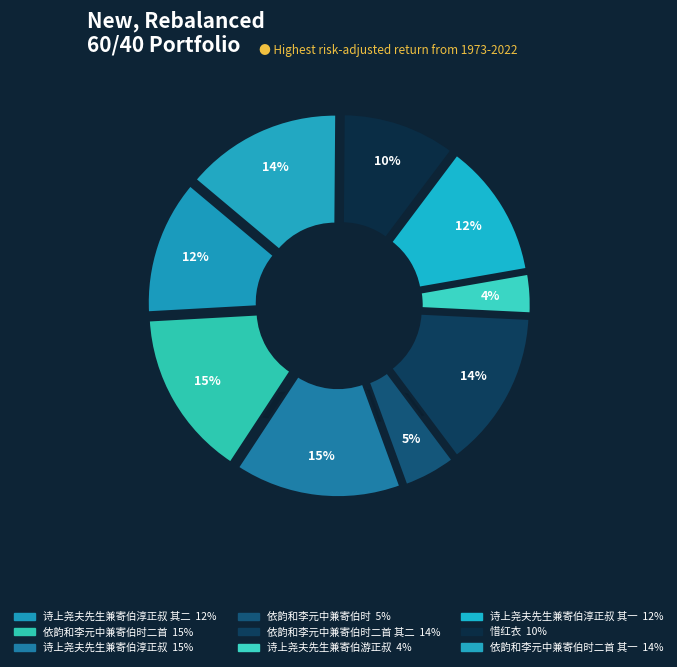

To the nearest percent, what is the difference between the 惜红衣 and 依韵和李元中兼寄伯时二首 其一 slice percentages?

4%